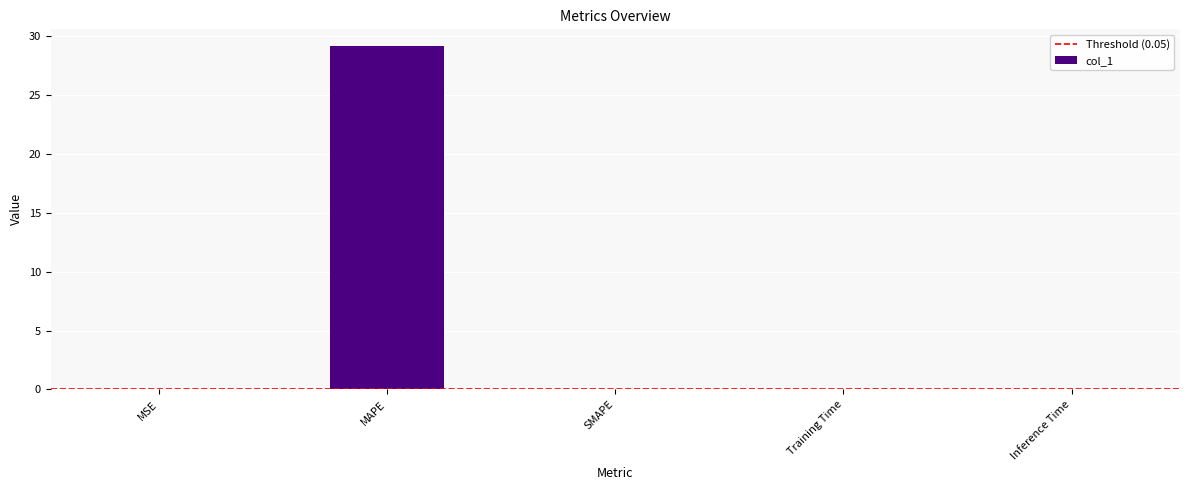

Which label corresponds to the largest value in the chart?

MAPE